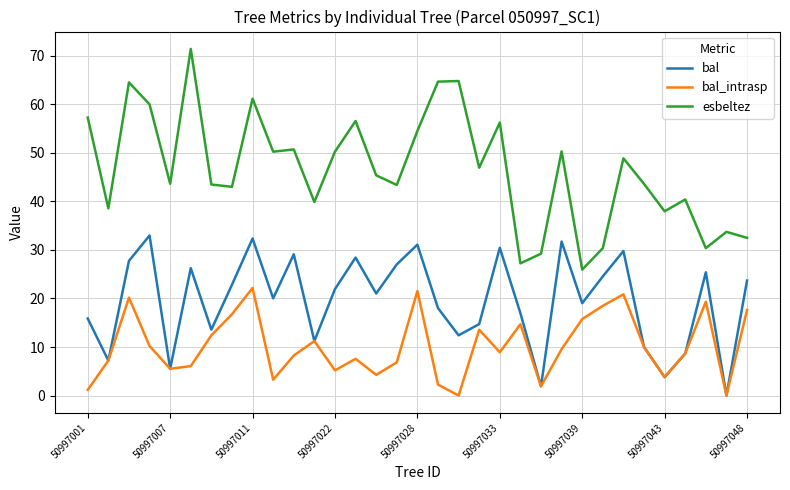

Does the chart have visible grid lines?

Yes